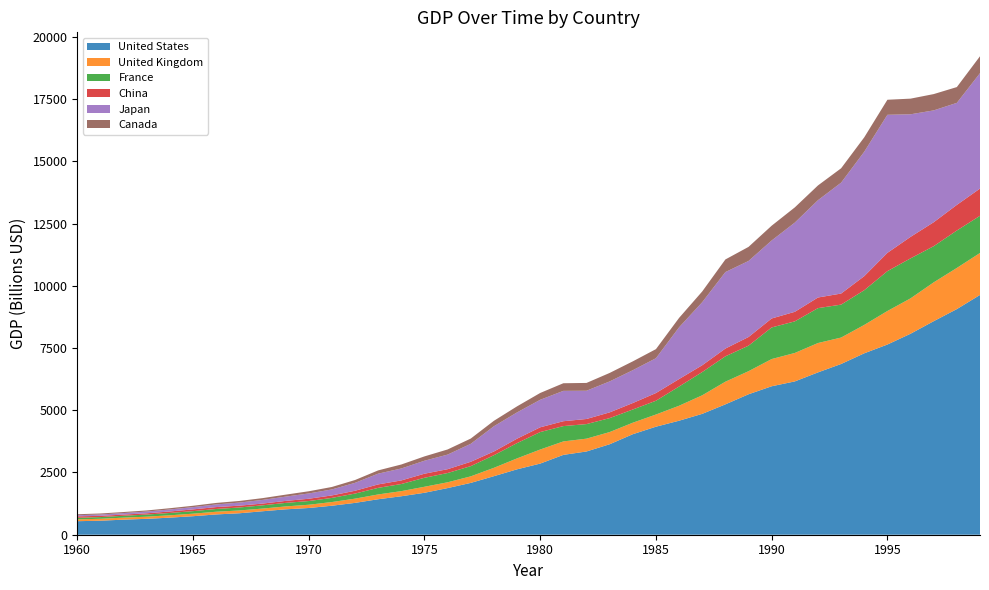

Reading left to right, transcribe all the data shown in this chart.

United States: 1960=543.3	1961=563.3	1962=605.1	1963=638.6	1964=685.8	1965=743.7	1966=815.0	1967=861.7	1968=942.5	1969=1019.9	1970=1073.3	1971=1164.8	1972=1279.1	1973=1425.4	1974=1545.2	1975=1684.9	1976=1873.4	1977=2081.8	1978=2351.6	1979=2627.3	1980=2857.3	1981=3207.0	1982=3343.8	1983=3634.0	1984=4037.6	1985=4339.0	1986=4579.6	1987=4855.2	1988=5236.4	1989=5641.6	1990=5963.1	1991=6158.1	1992=6520.3	1993=6858.6	1994=7287.2	1995=7639.7	1996=8073.1	1997=8577.6	1998=9062.8	1999=9631.2
United Kingdom: 1960=73.2	1961=77.7	1962=81.2	1963=86.6	1964=94.4	1965=101.8	1966=108.6	1967=113.1	1968=107.8	1969=116.5	1970=130.7	1971=148.1	1972=170.0	1973=192.5	1974=206.1	1975=241.8	1976=232.6	1977=263.1	1978=335.9	1979=439.0	1980=564.9	1981=540.8	1982=515.0	1983=489.6	1984=461.5	1985=489.3	1986=601.5	1987=745.2	1988=910.1	1989=926.9	1990=1093.2	1991=1142.8	1992=1179.7	1993=1061.4	1994=1140.5	1995=1346.4	1996=1421.5	1997=1559.6	1998=1653.4	1999=1685.8
France: 1960=62.2	1961=67.5	1962=75.6	1963=84.8	1964=94.0	1965=101.5	1966=110.0	1967=119.0	1968=129.8	1969=141.9	1970=148.5	1971=166.0	1972=203.5	1973=264.4	1974=285.6	1975=360.8	1976=372.3	1977=410.3	1978=506.7	1979=614.0	1980=701.3	1981=615.6	1982=584.9	1983=559.9	1984=530.7	1985=553.1	1986=771.5	1987=934.2	1988=1018.8	1989=1025.2	1990=1269.2	1991=1269.3	1992=1401.5	1993=1322.8	1994=1394.0	1995=1601.1	1996=1605.7	1997=1452.9	1998=1503.1	1999=1493.2
China: 1960=59.7	1961=50.1	1962=47.2	1963=50.7	1964=59.7	1965=70.4	1966=76.7	1967=72.9	1968=70.8	1969=79.7	1970=92.6	1971=99.8	1972=113.7	1973=138.5	1974=144.2	1975=163.4	1976=153.9	1977=174.9	1978=149.5	1979=178.3	1980=191.1	1981=195.9	1982=205.1	1983=230.7	1984=259.9	1985=309.5	1986=300.8	1987=273.0	1988=312.4	1989=347.8	1990=360.9	1991=383.4	1992=426.9	1993=444.7	1994=564.3	1995=734.5	1996=863.7	1997=961.6	1998=1029.0	1999=1094.0
Japan: 1960=44.3	1961=53.5	1962=60.7	1963=69.5	1964=81.7	1965=91.0	1966=105.6	1967=123.8	1968=146.6	1969=172.2	1970=212.6	1971=240.2	1972=318.0	1973=432.1	1974=479.6	1975=521.5	1976=586.2	1977=721.4	1978=1013.6	1979=1055.0	1980=1105.4	1981=1219.0	1982=1134.5	1983=1243.3	1984=1318.4	1985=1398.9	1986=2079.0	1987=2532.8	1988=3071.7	1989=3054.9	1990=3132.8	1991=3584.4	1992=3908.8	1993=4454.1	1994=4998.8	1995=5545.6	1996=4923.4	1997=4492.4	1998=4098.4	1999=4636.0
Canada: 1960=40.5	1961=40.9	1962=42.2	1963=45.0	1964=49.4	1965=54.5	1966=61.1	1967=65.7	1968=71.8	1969=79.1	1970=87.9	1971=99.3	1972=113.1	1973=131.3	1974=160.4	1975=173.8	1976=206.6	1977=211.6	1978=218.6	1979=243.1	1980=273.9	1981=306.2	1982=313.5	1983=340.5	1984=355.4	1985=364.8	1986=377.4	1987=431.3	1988=507.4	1989=565.1	1990=593.9	1991=610.3	1992=592.4	1993=577.2	1994=578.1	1995=604.0	1996=628.5	1997=655.0	1998=634.0	1999=678.4